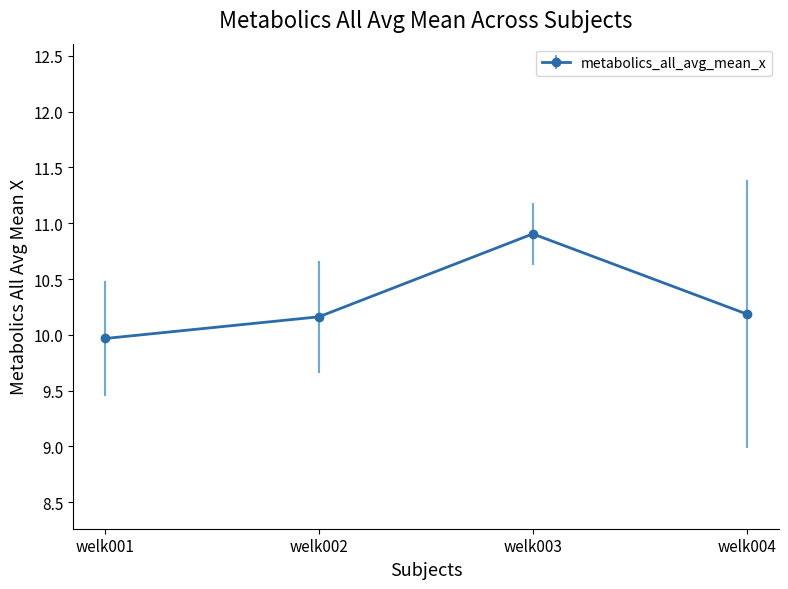

True or false: the data has more than 1 interior local peaks.

False